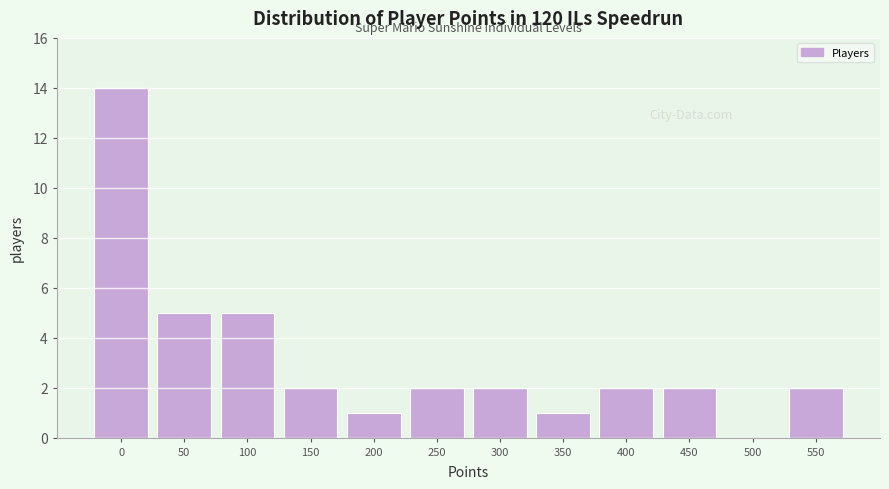

Reading right to left, transcribe all the data shown in this chart.

550=2	500=0	450=2	400=2	350=1	300=2	250=2	200=1	150=2	100=5	50=5	0=14